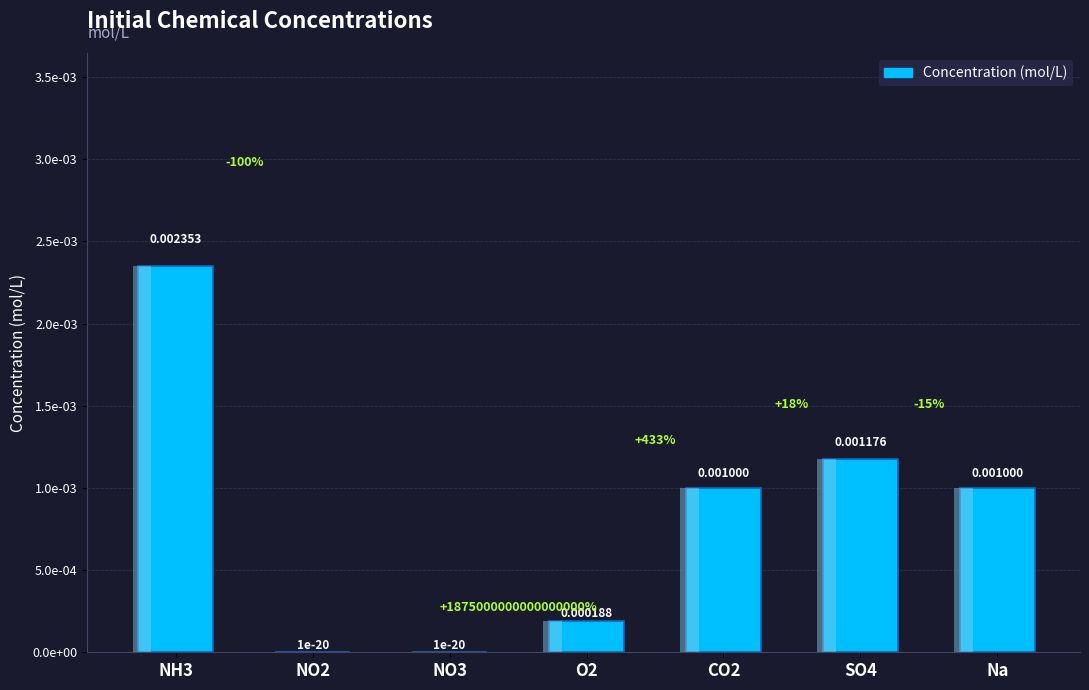

List the labels in order of value, largest first.

NH3, SO4, CO2, Na, O2, NO2, NO3